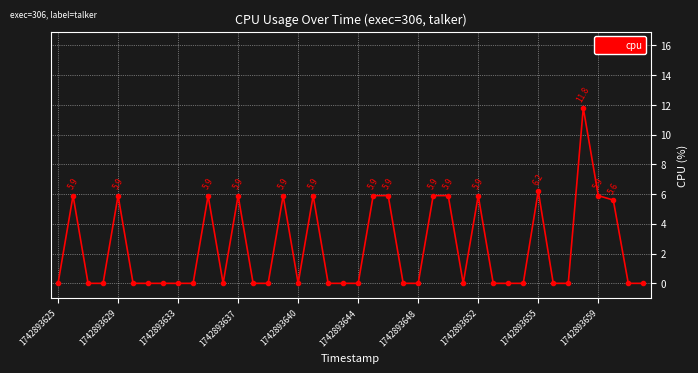

What is the greatest value displayed?

11.8